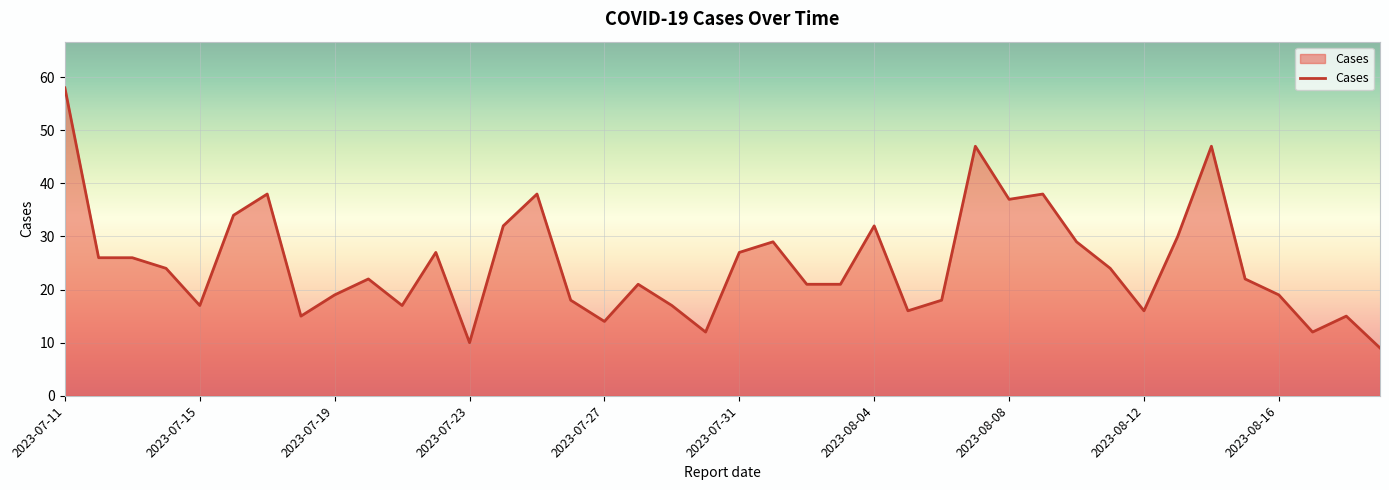

What is the maximum value shown in the chart?

58